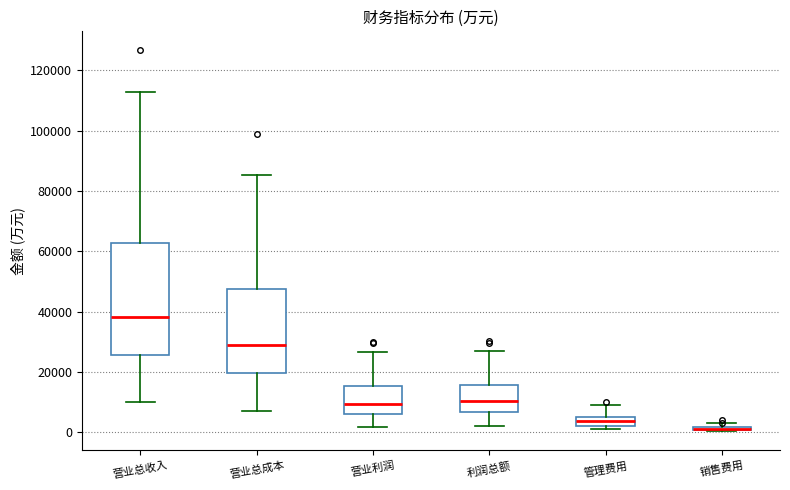

Which box is the tallest, from its lower edge to its upper edge?

营业总收入